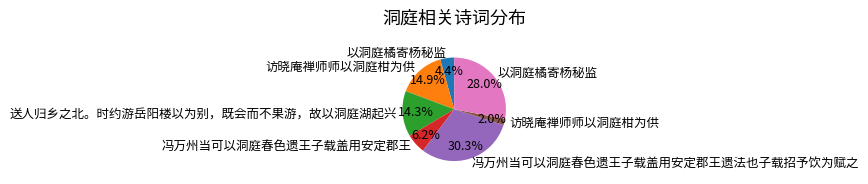

Is there a majority slice in this chart?

No